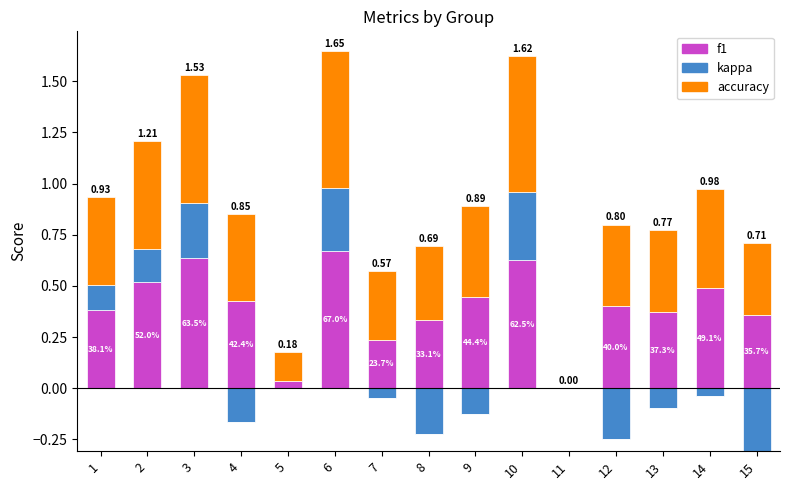

Where is f1 nearest to the value 0?

11